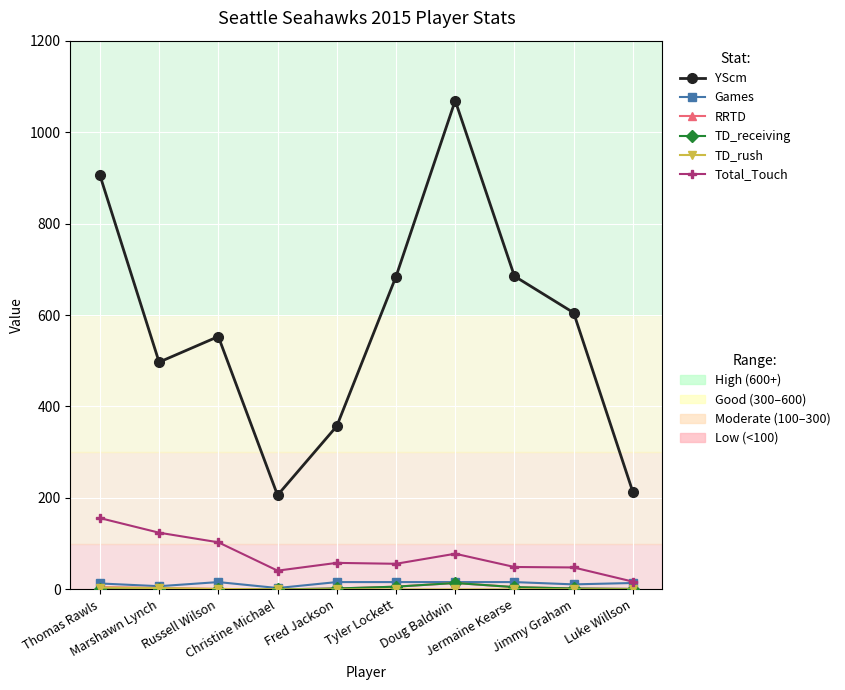

What is the greatest value displayed?

1069